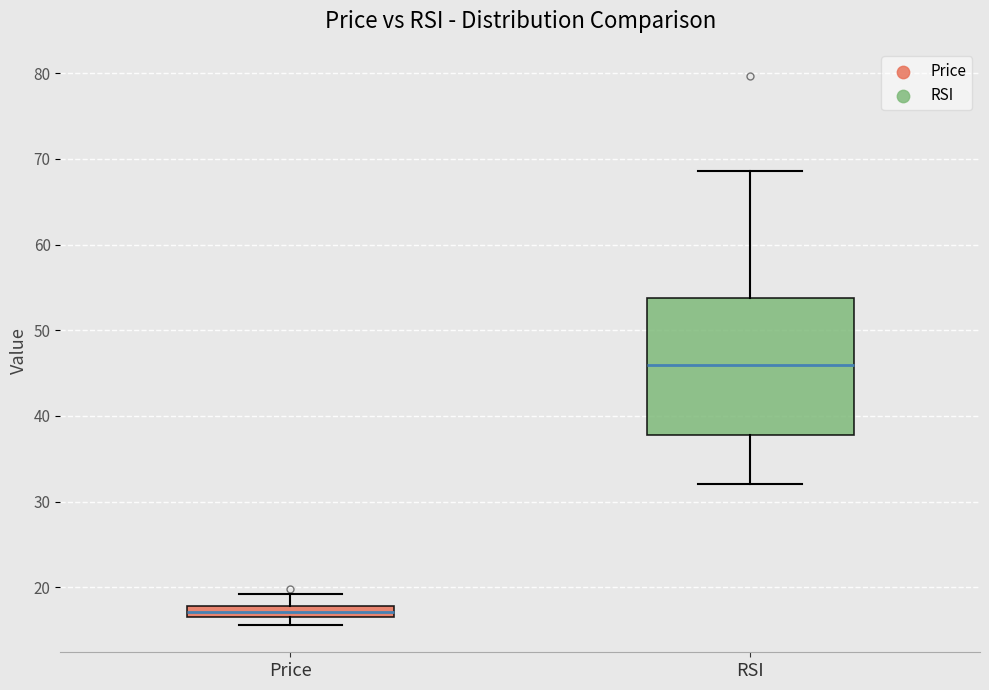

Which box's median line is the highest?

RSI